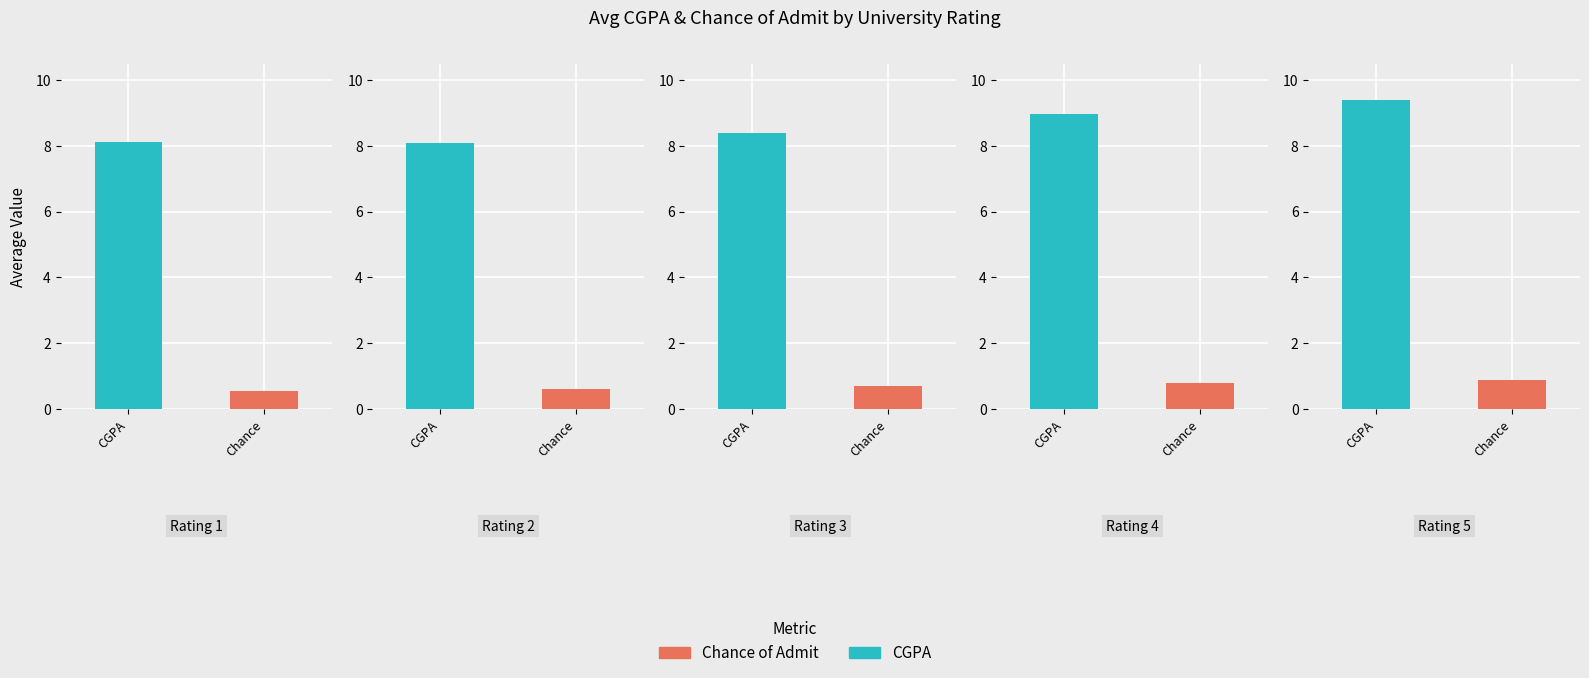

Which series changed the most between 3 and 5?

CGPA